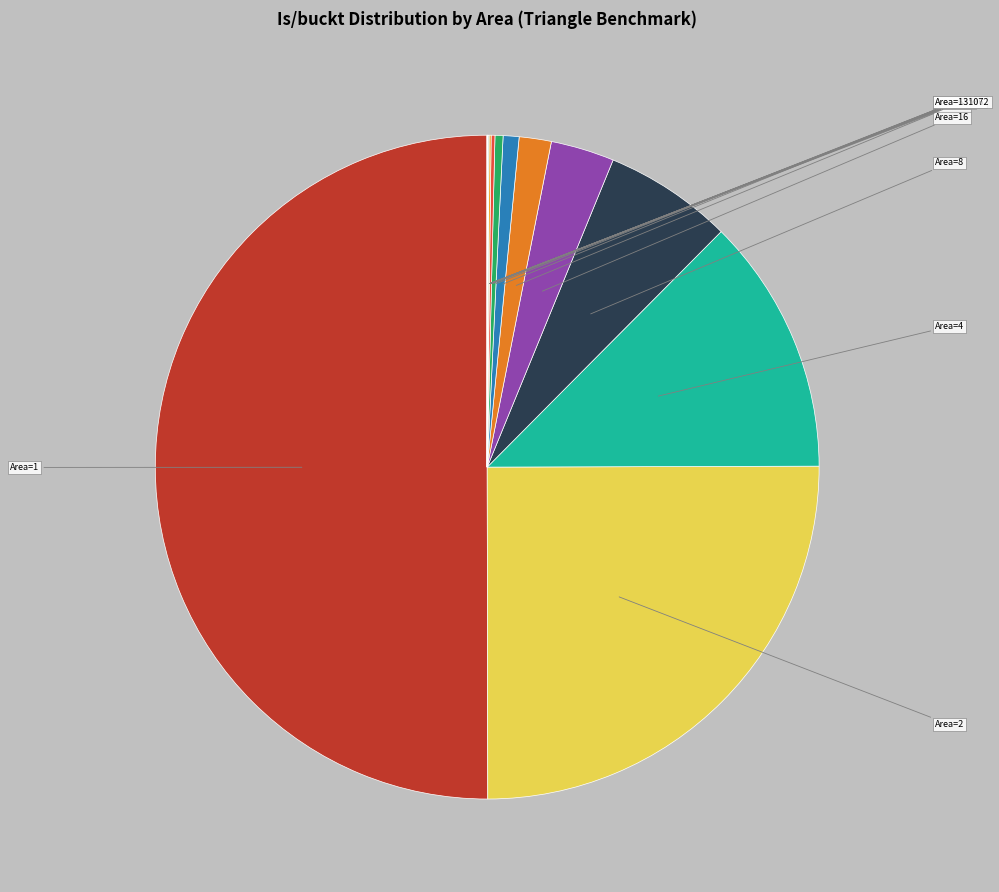

Rank the categories by value from highest to lowest.

1, 2, 4, 8, 16, 32, 64, 128, 256, 512, 1024, 2048, 4096, 8192, 16384, 32768, 65536, 131072